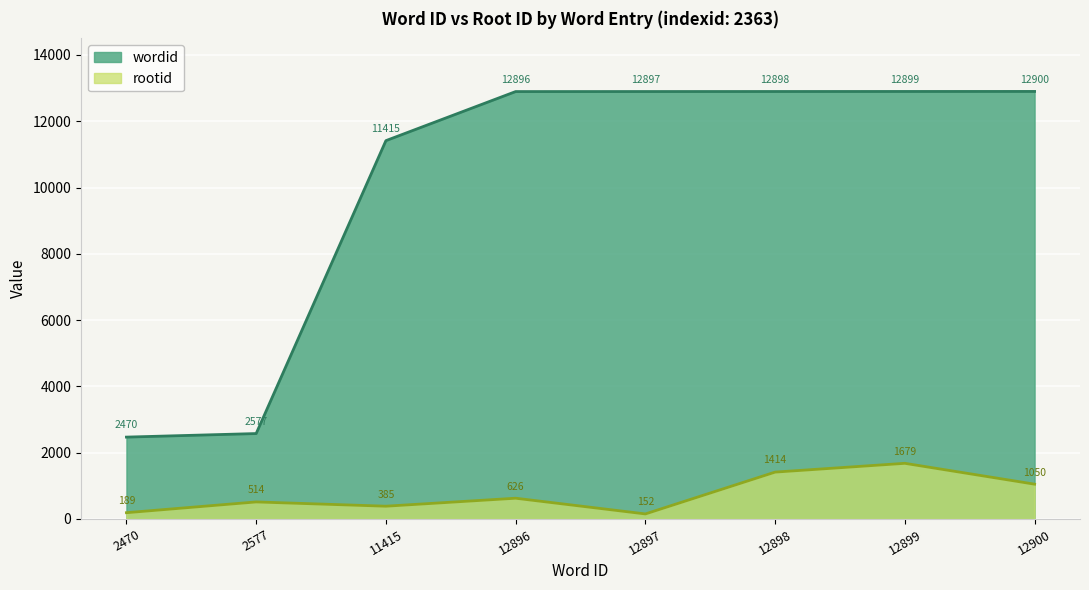

At which category is the sum across all series the highest?

12899